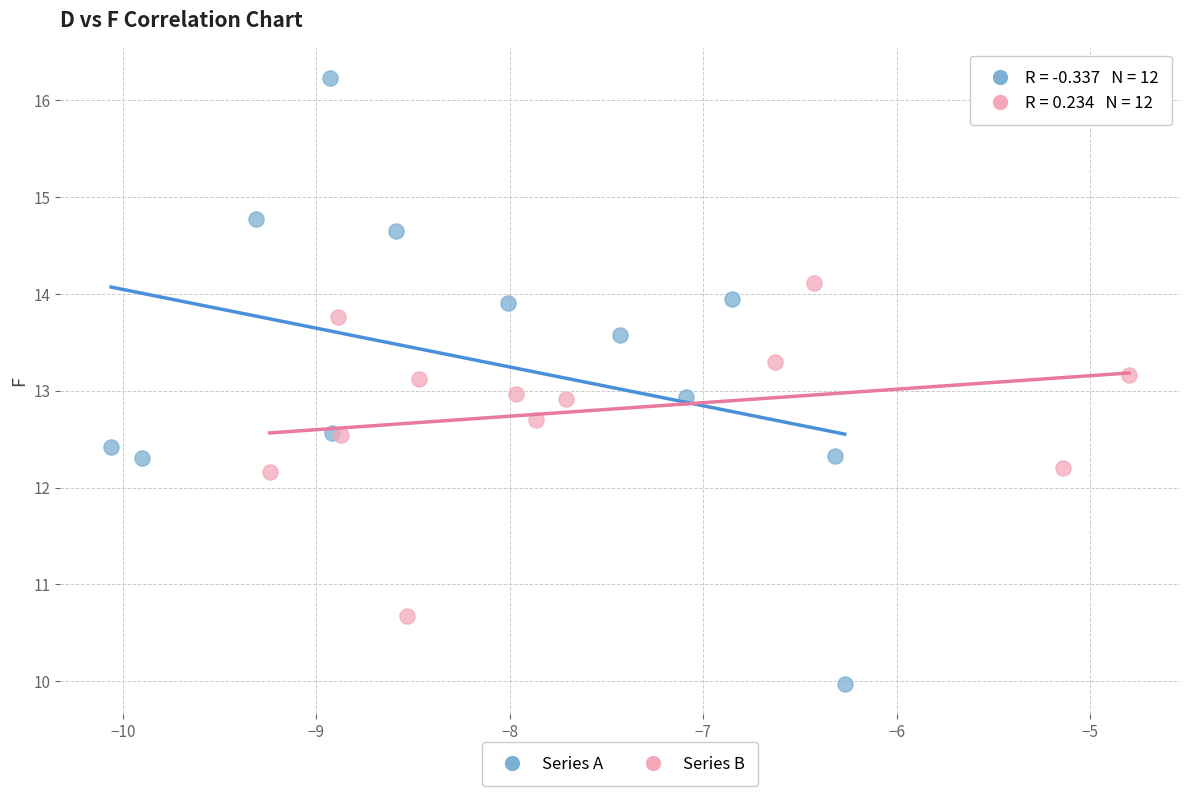

Which series has the largest Y range (max minus min)?

Series A